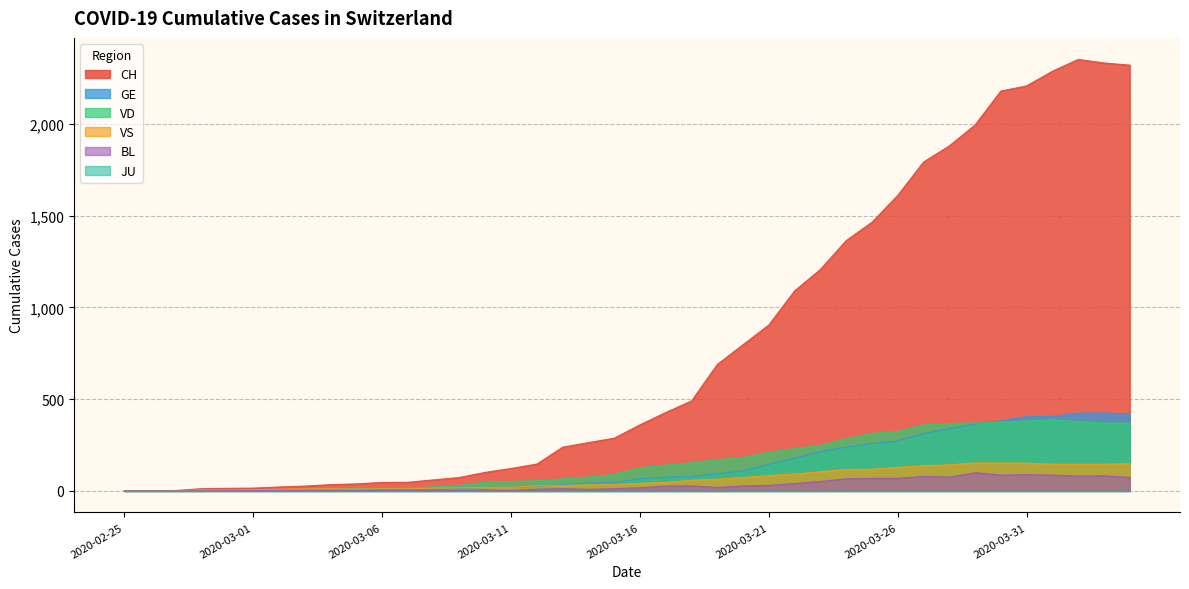

How many data points in VS are above 41?

19